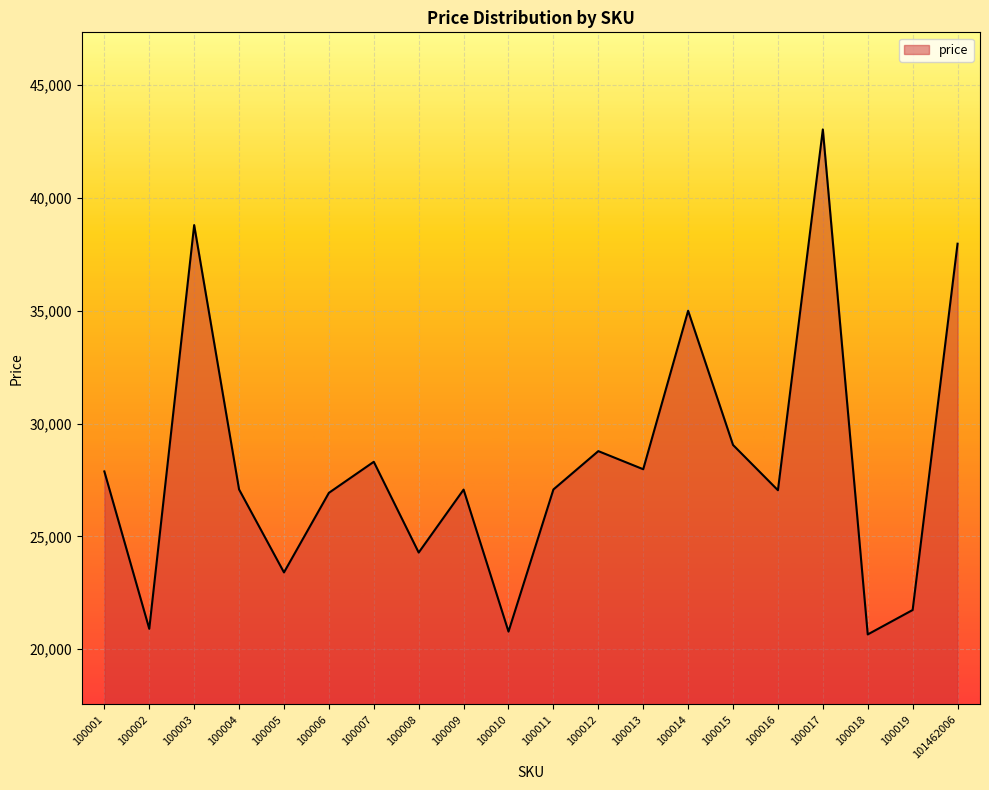

Which label corresponds to the largest value in the chart?

100017